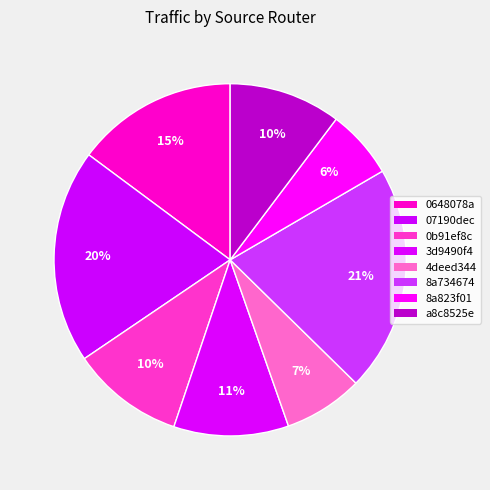

Count the number of slices in the pie.

8